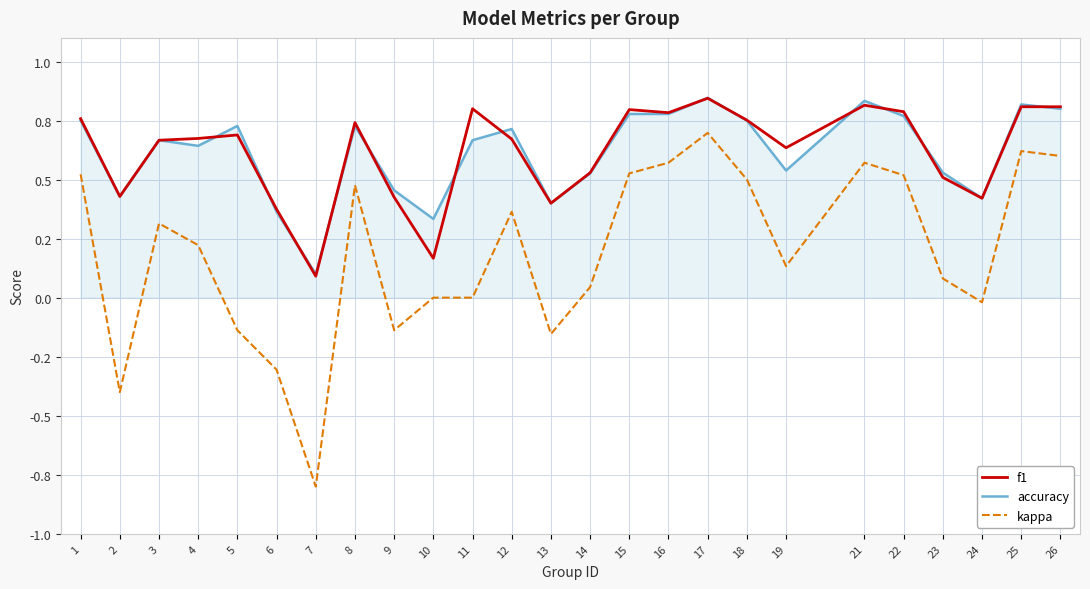

True or false: f1 has a value of 0.7 at 13.

False